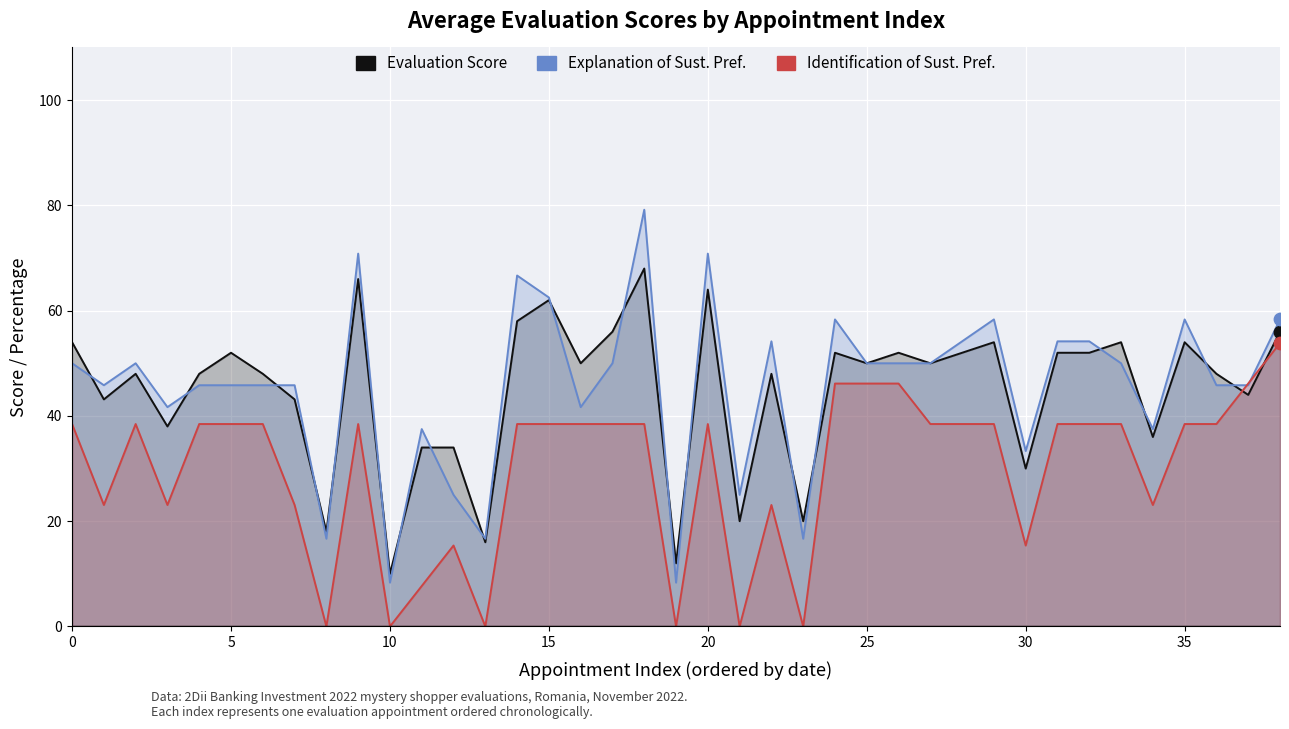

At which category is the sum across all series the highest?

18